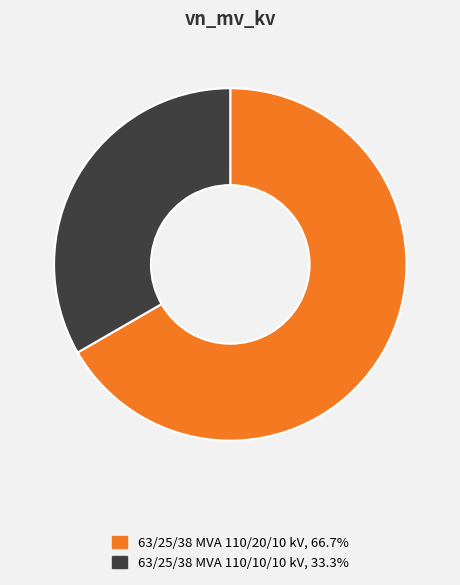

Is it true that 63/25/38 MVA 110/10/10 kV is 33% of the pie?

True